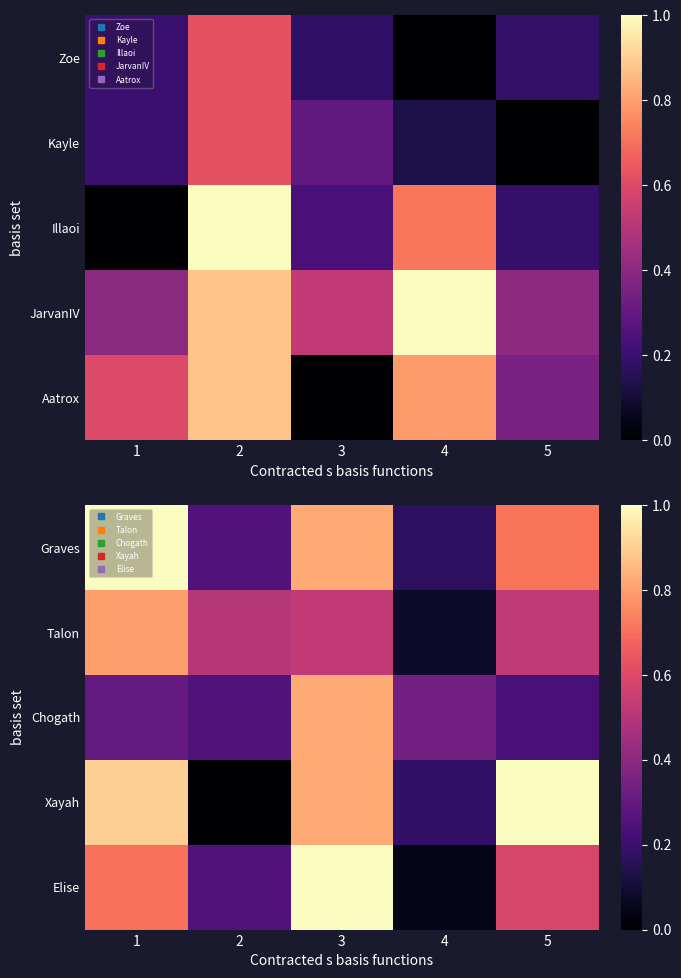

At which label is Talon closest to 0?

4